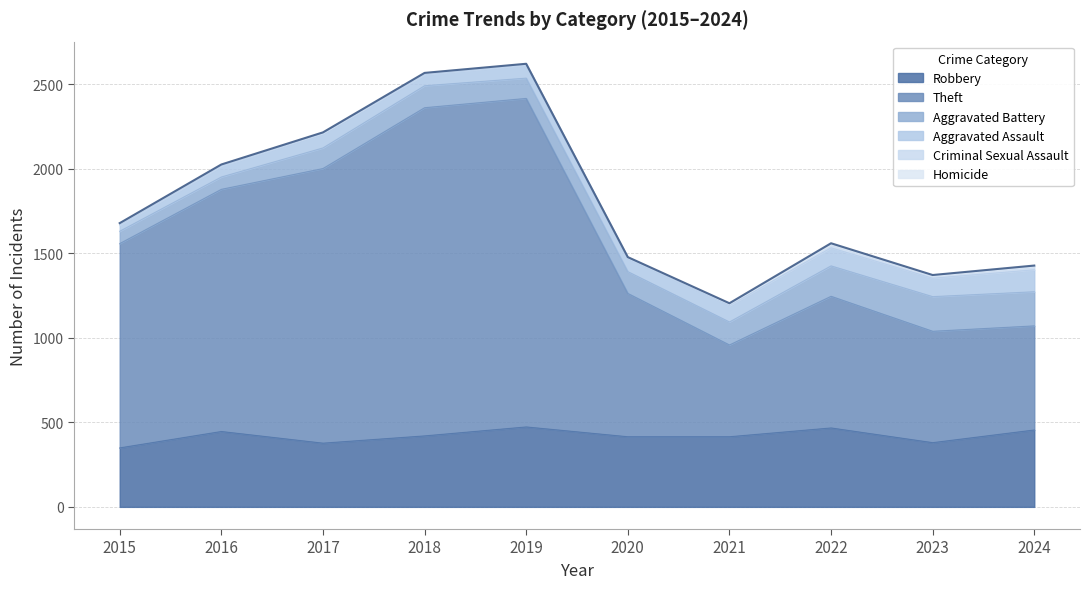

The Theft series shows 1433 at 2016. True or false?

True